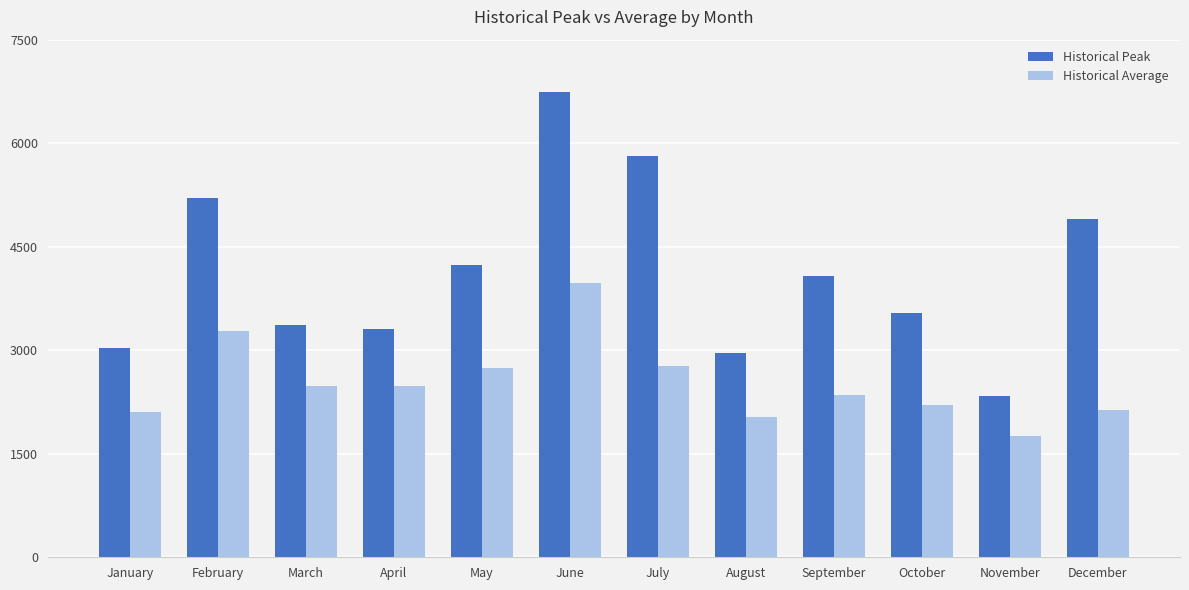

What are all the series names shown in the legend?

Historical Peak, Historical Average